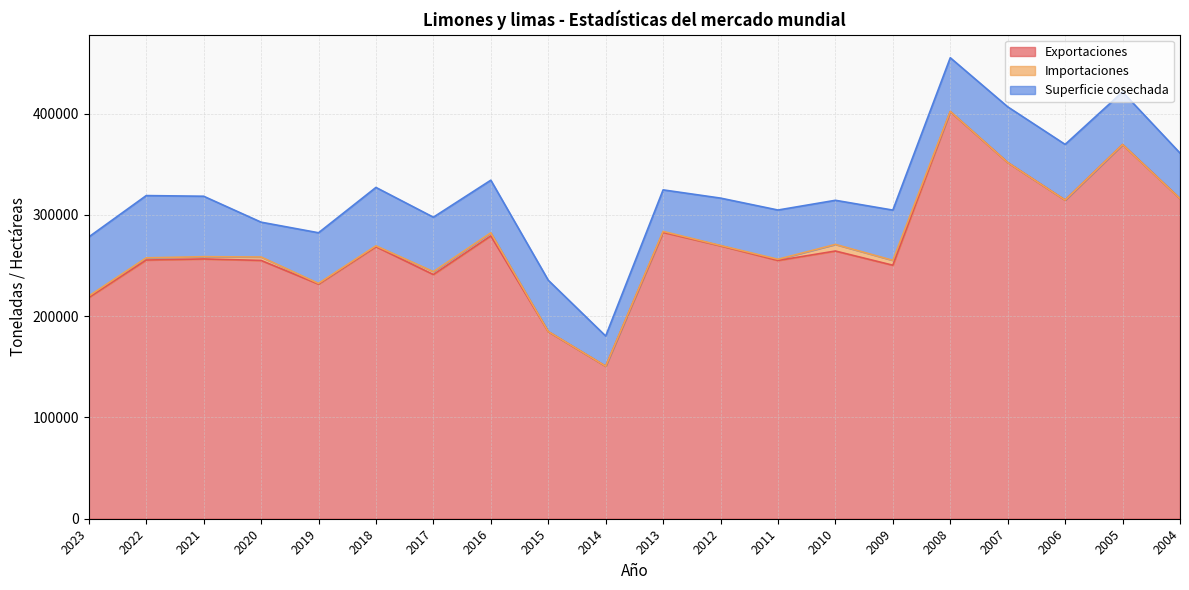

Between 2015 and 2008, which series saw the biggest shift?

Exportaciones